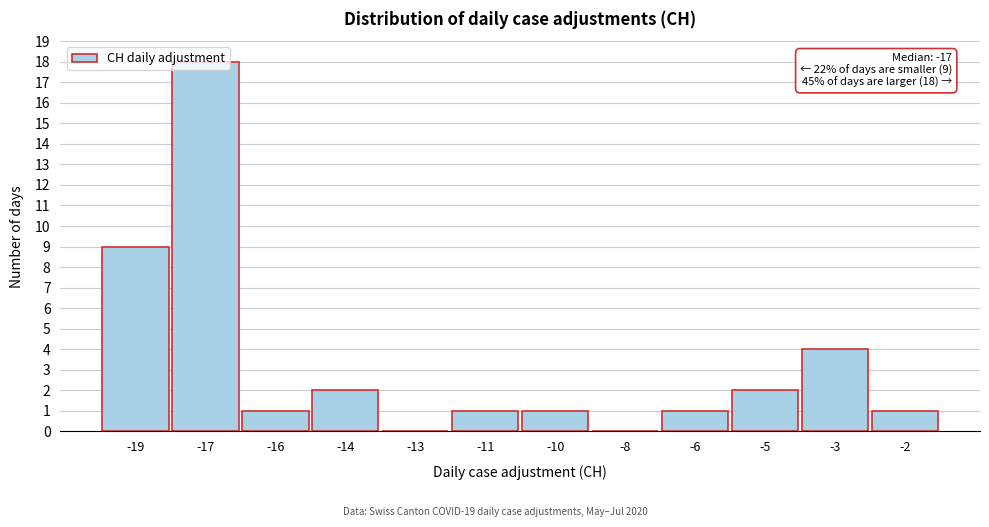

Which label corresponds to the largest value in the chart?

-17